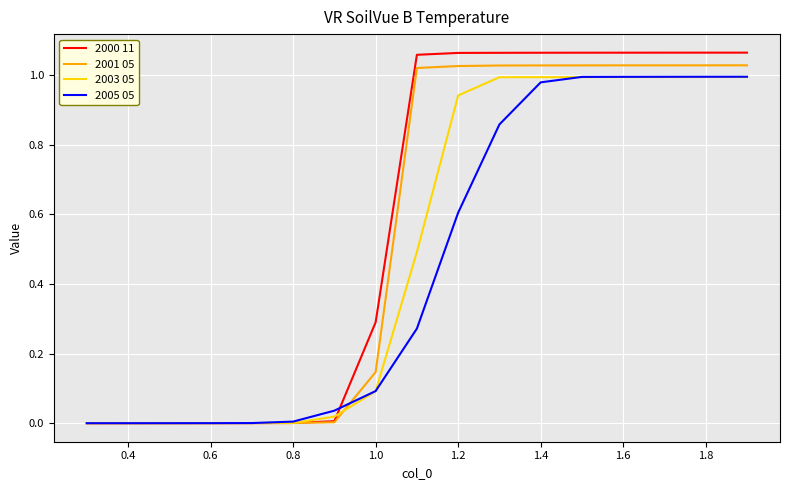

Rank the series by their average value, from highest to lowest.

2000 11, 2001 05, 2003 05, 2005 05